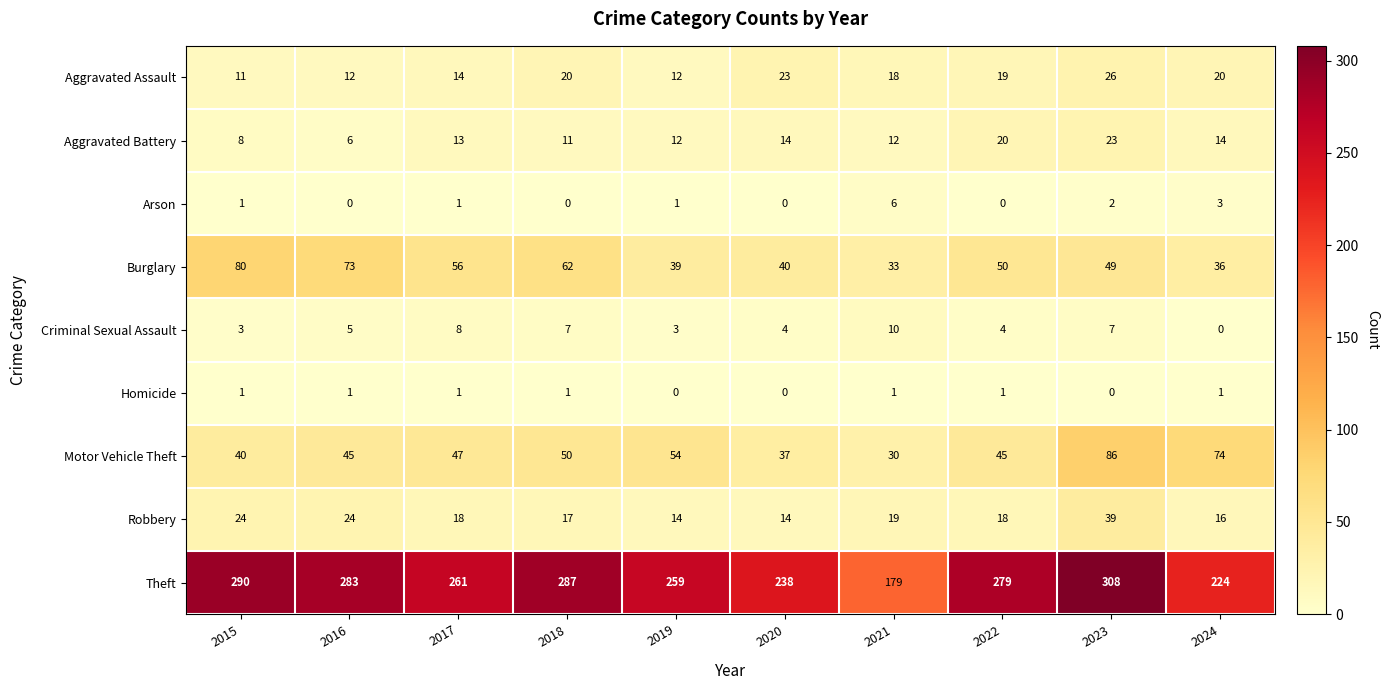

Count the number of categories in the chart.

10